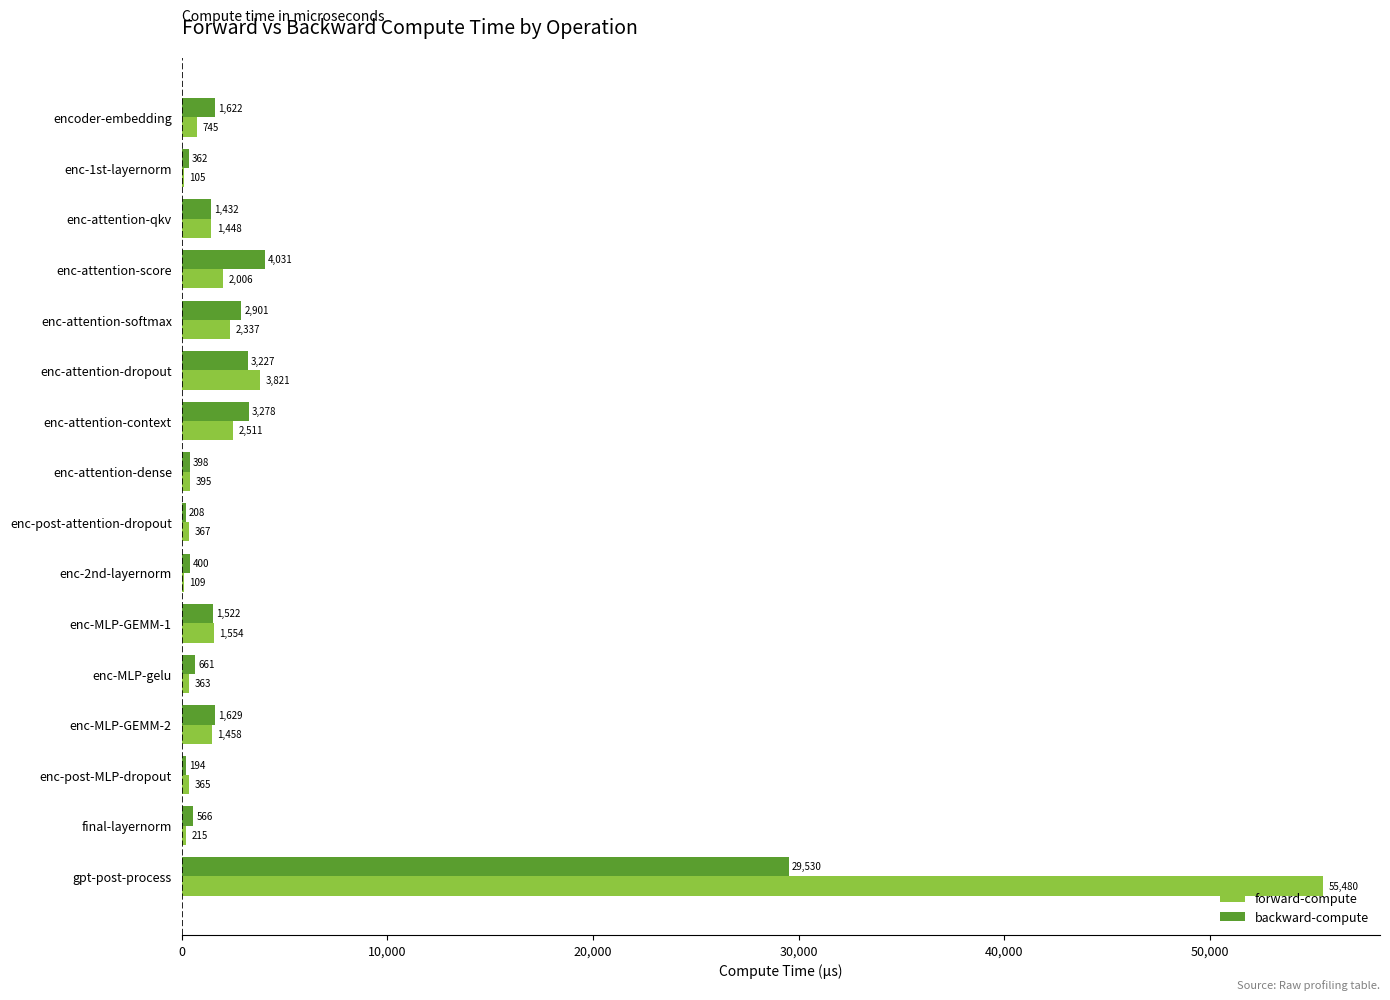

At which category does the chart reach its peak across all series?

gpt-post-process